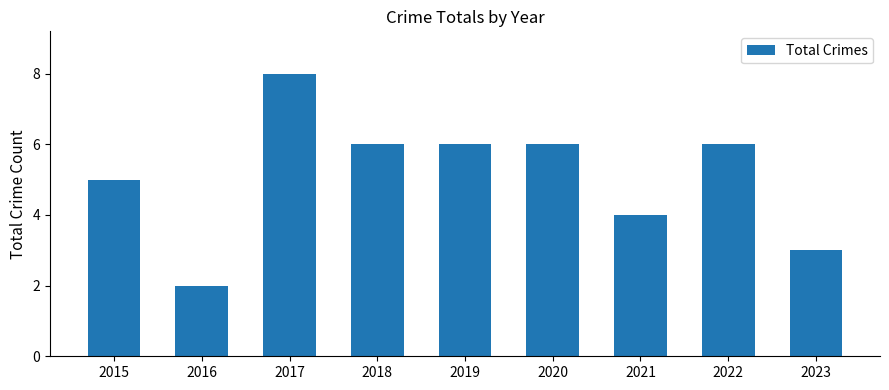

The chart shows a value of 4 at 2021. True or false?

True